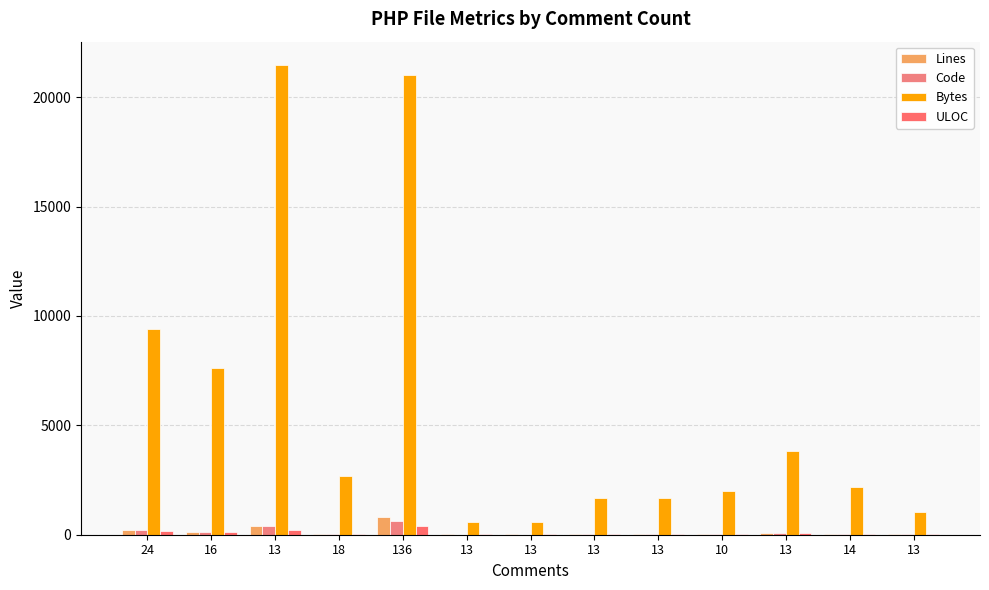

How many categories are shown in the chart?

13